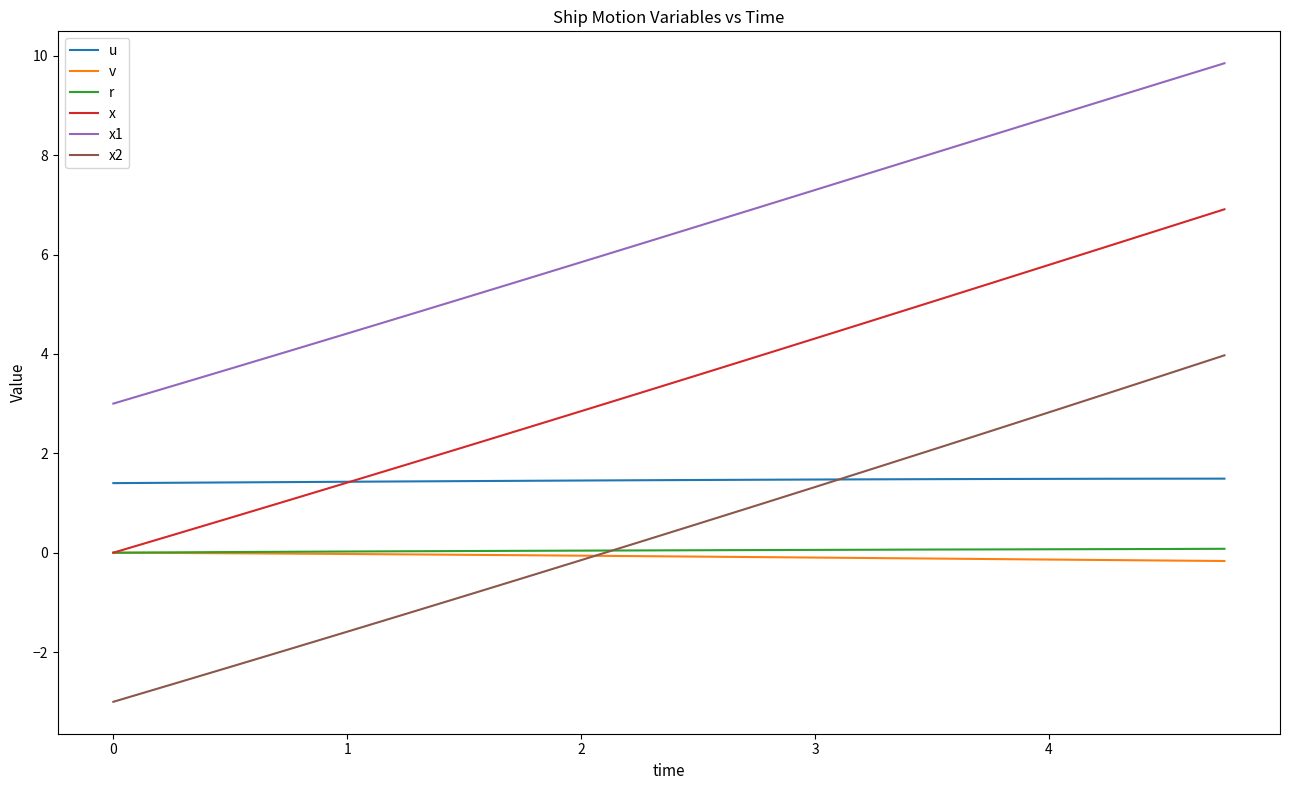

Which series has the largest range (max minus min)?

x2